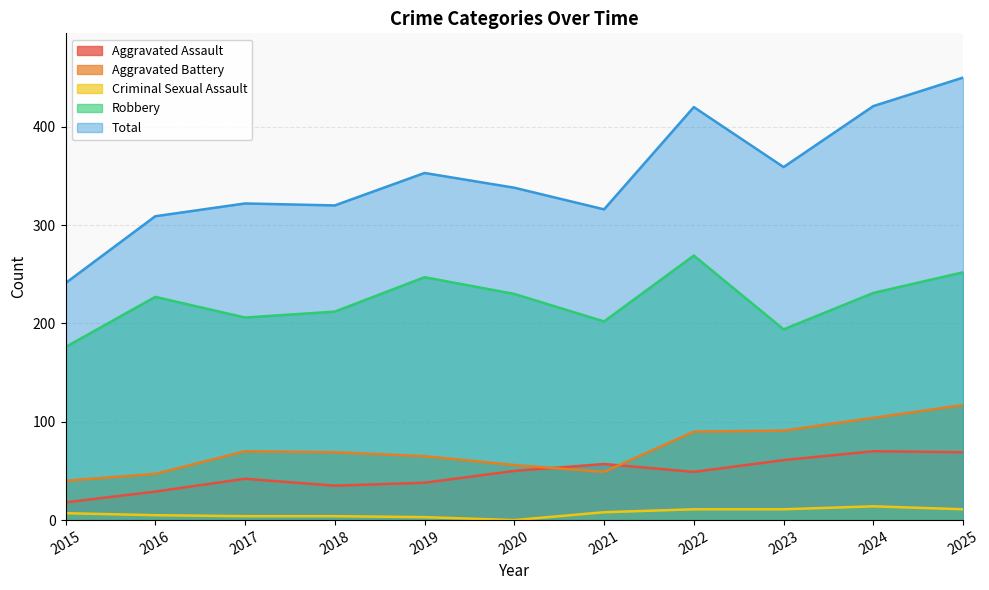

At which category does Aggravated Assault reach its first local peak?

2017